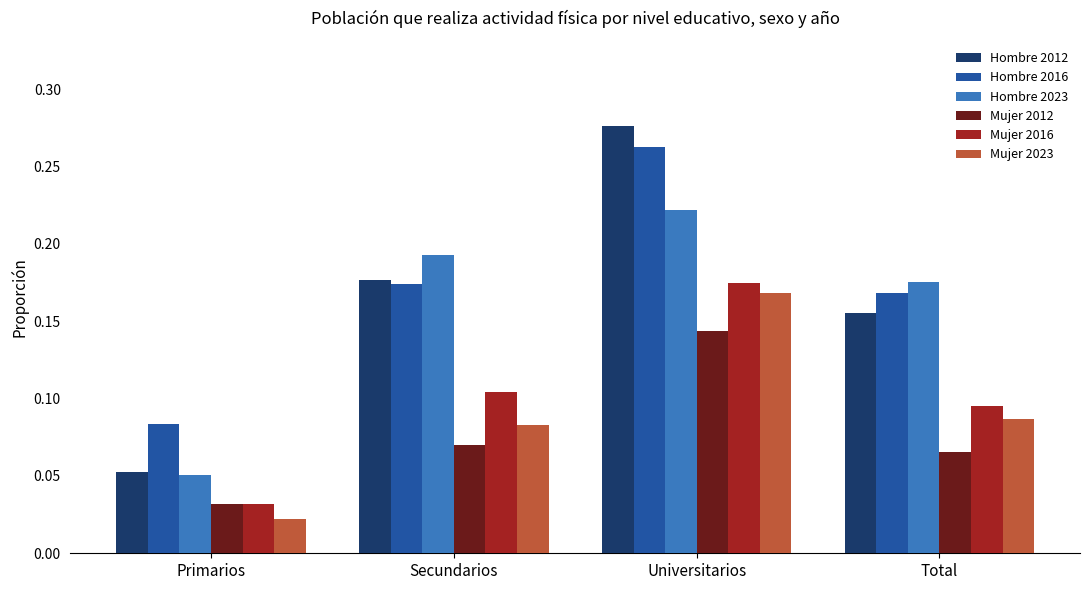

How many bars are there in total?

24